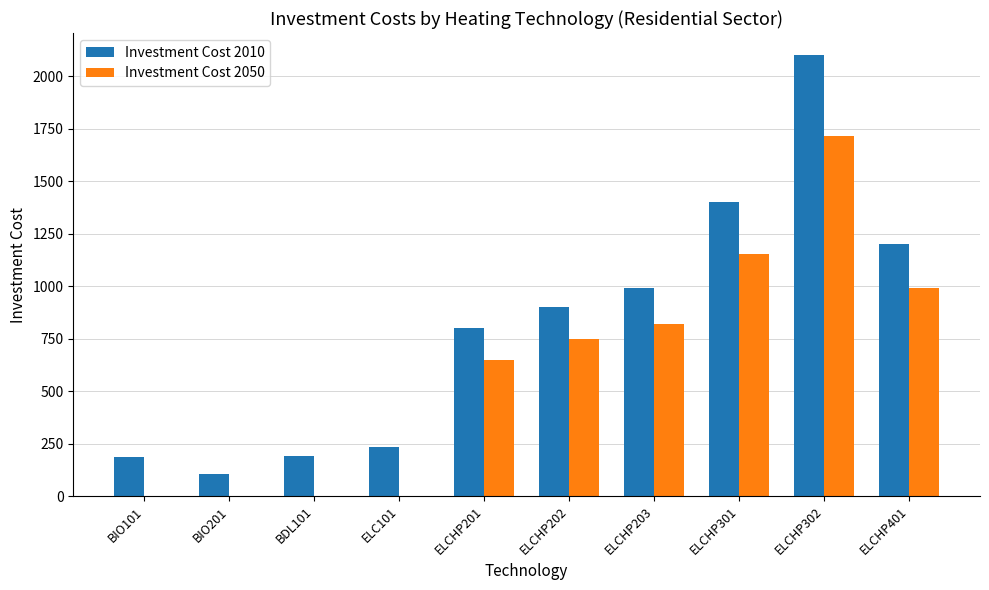

Where is Investment Cost 2010 nearest to the value 1101?

ELCHP401